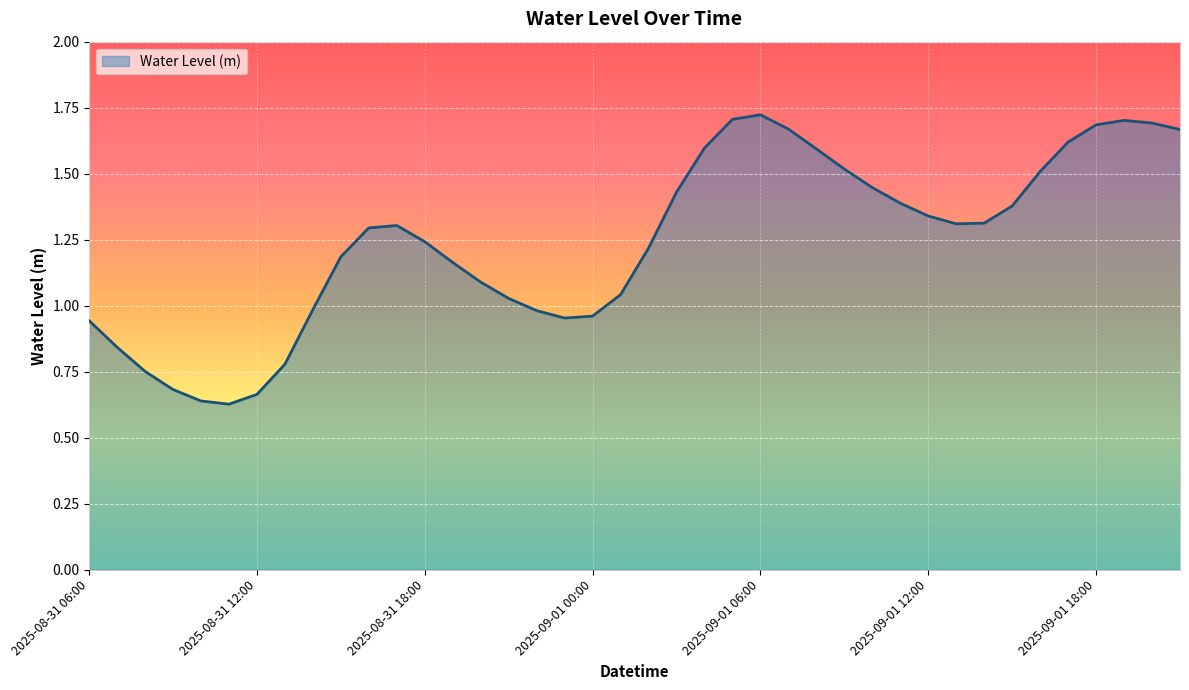

What is the difference between the maximum and minimum values?

1.1